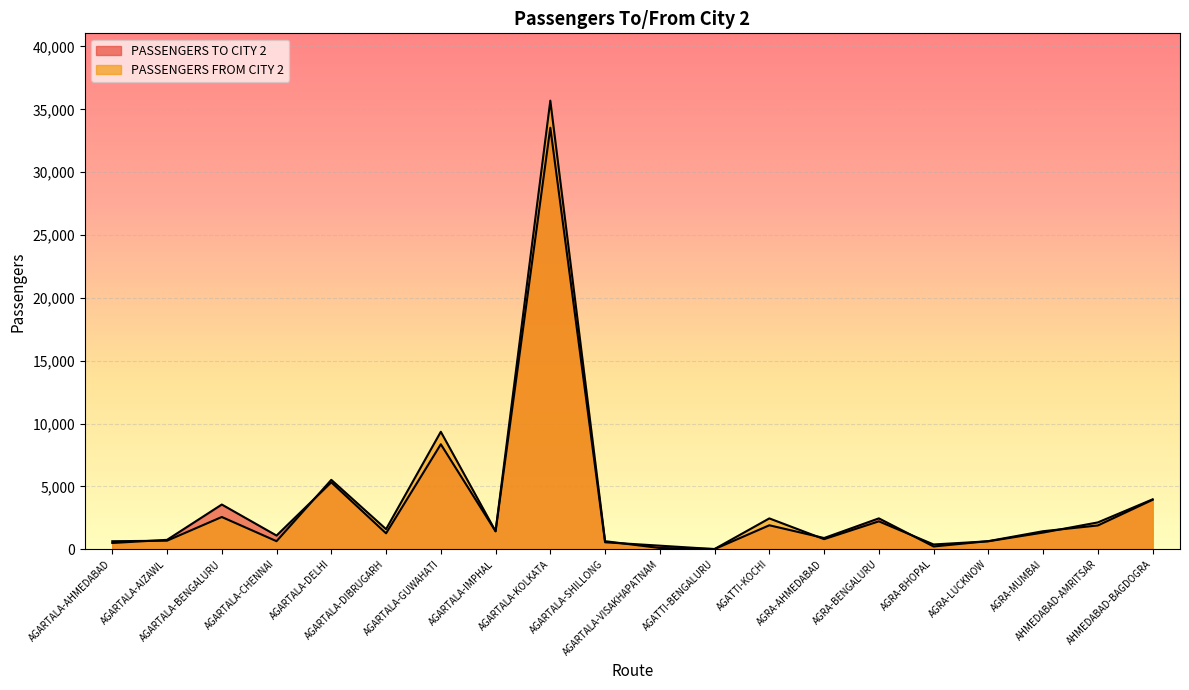

What is the maximum value for PASSENGERS TO CITY 2?

33537